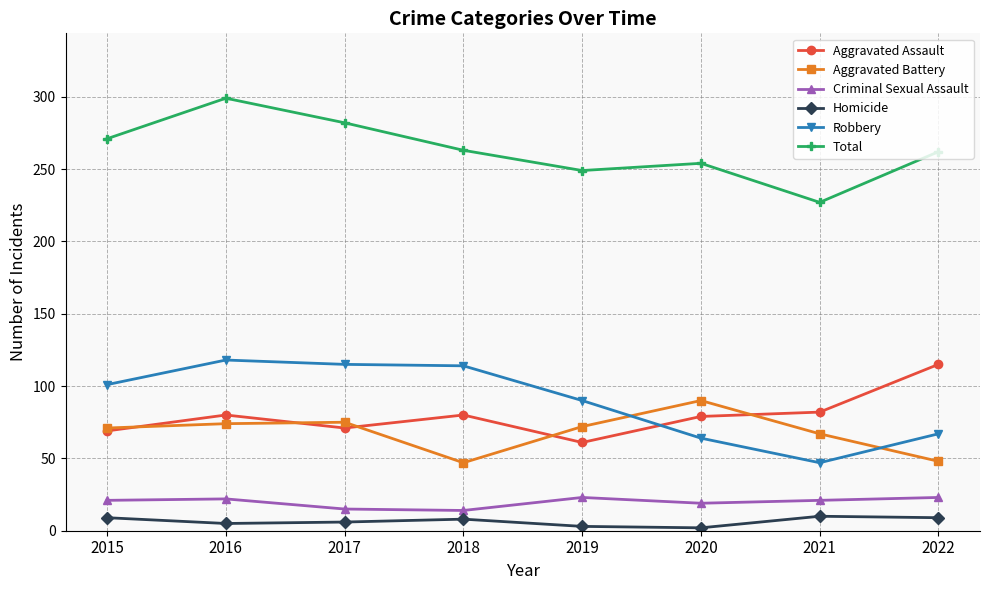

True or false: Criminal Sexual Assault has a value of 21 at 2021.

True